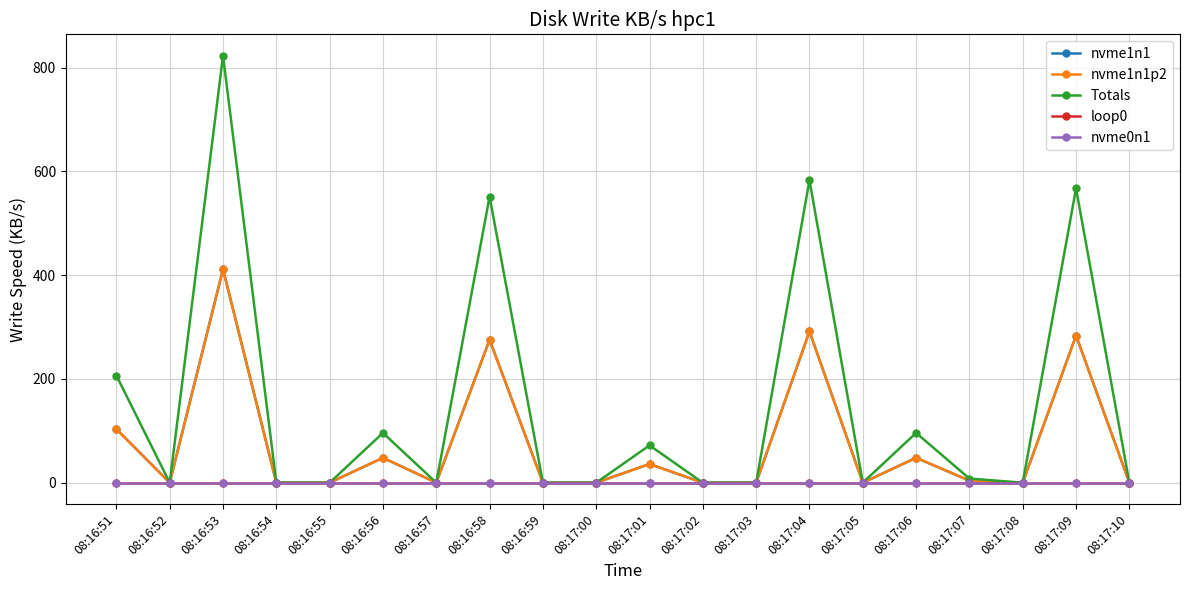

Is this an area chart (filled region under the line)?

No